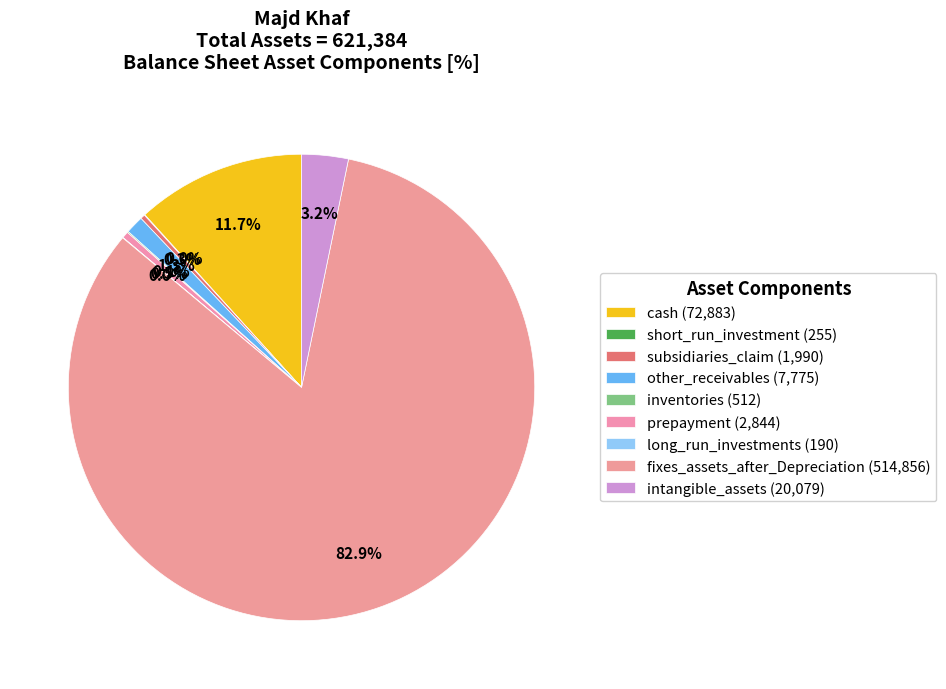

Count the number of slices in the pie.

9